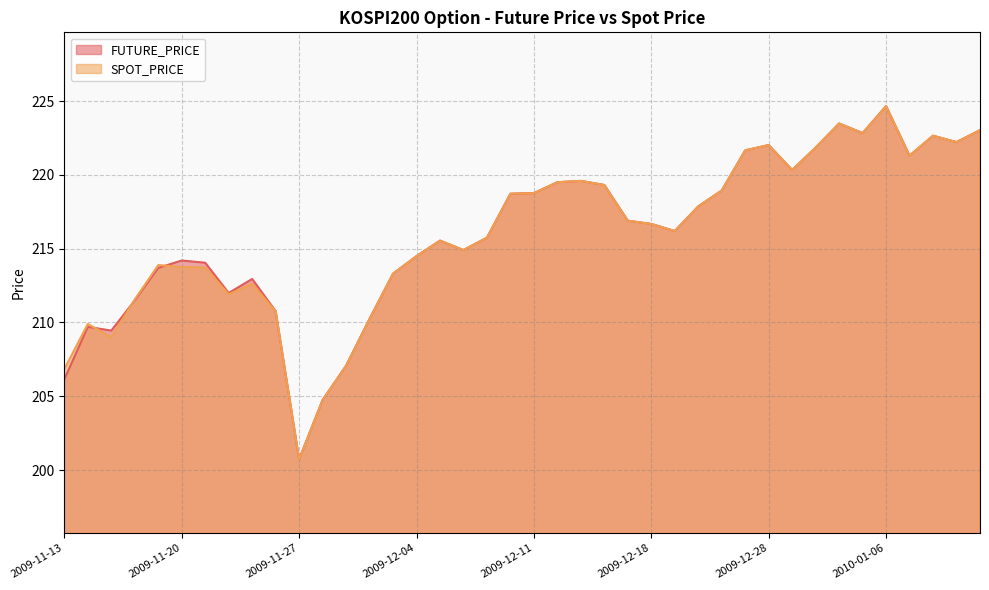

Which series has the widest spread of values?

FUTURE_PRICE